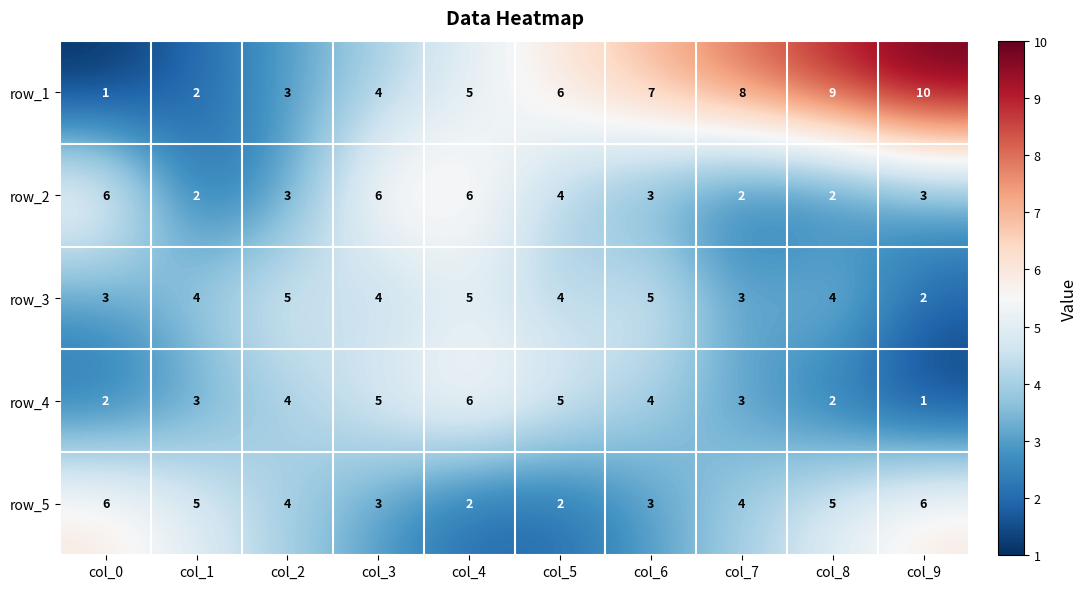

List the labels in order of row_1 value, largest first.

col_9, col_8, col_7, col_6, col_5, col_4, col_3, col_2, col_1, col_0